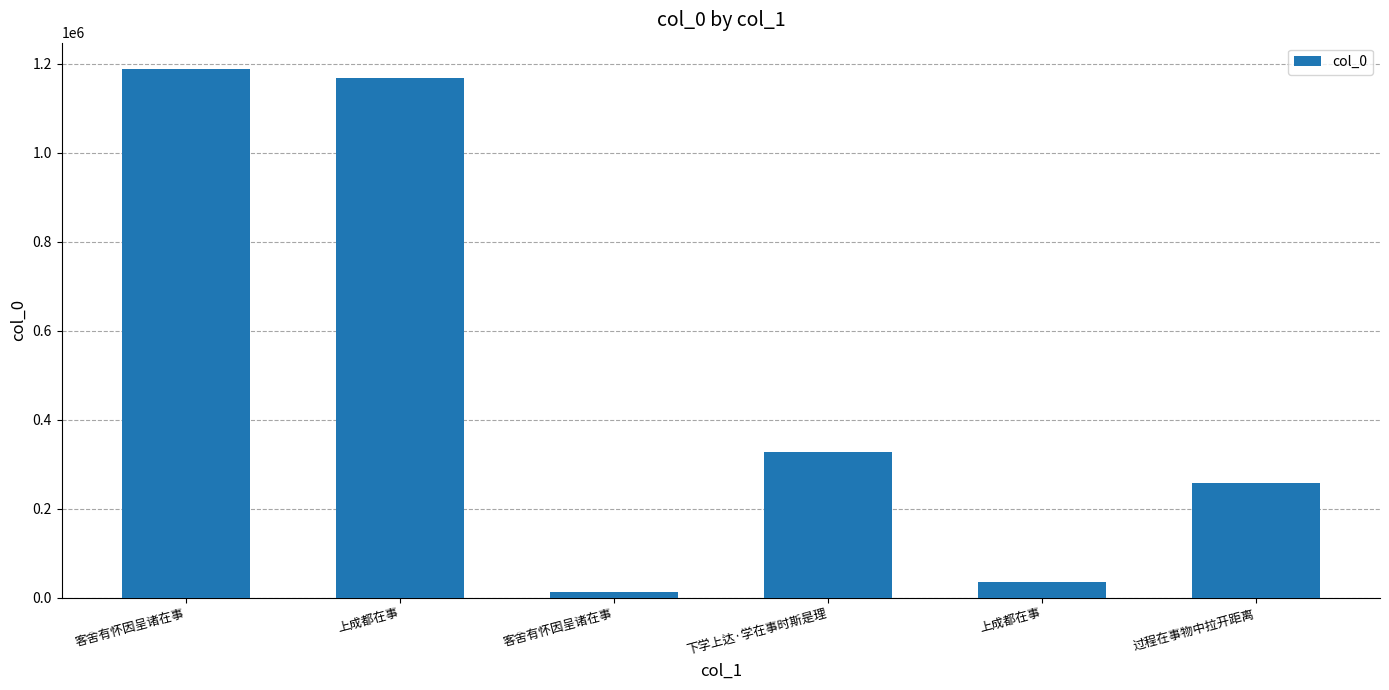

How many bars are there in total?

6